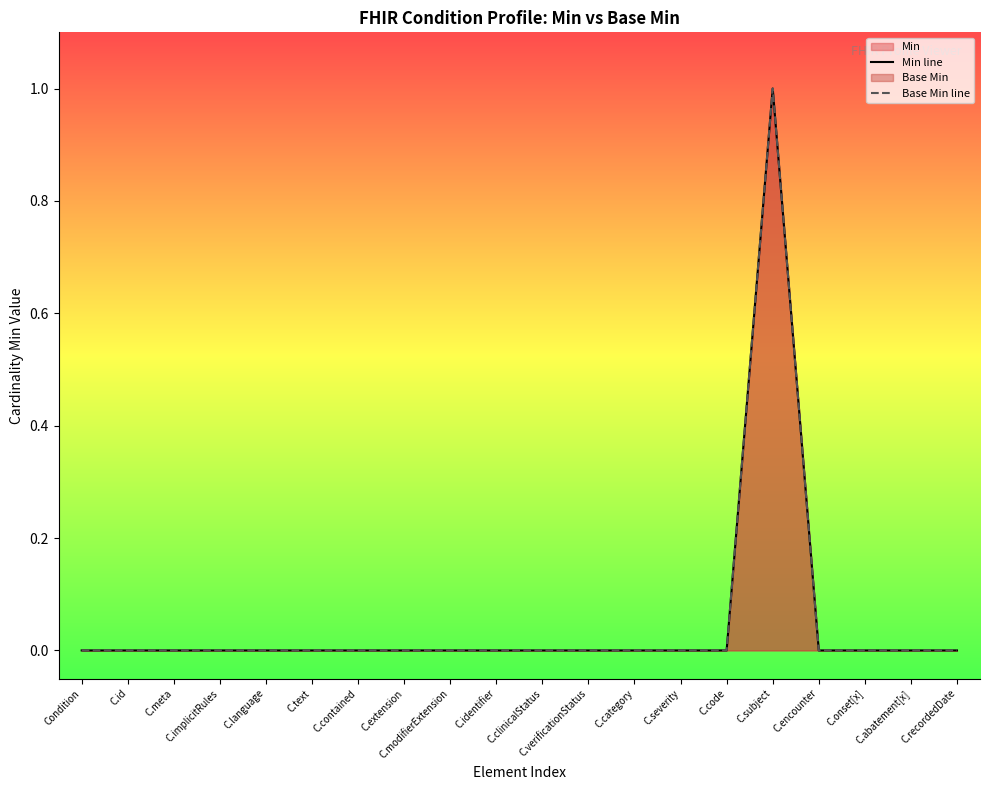

List the series in order of their peak value, highest first.

Min line, Base Min line